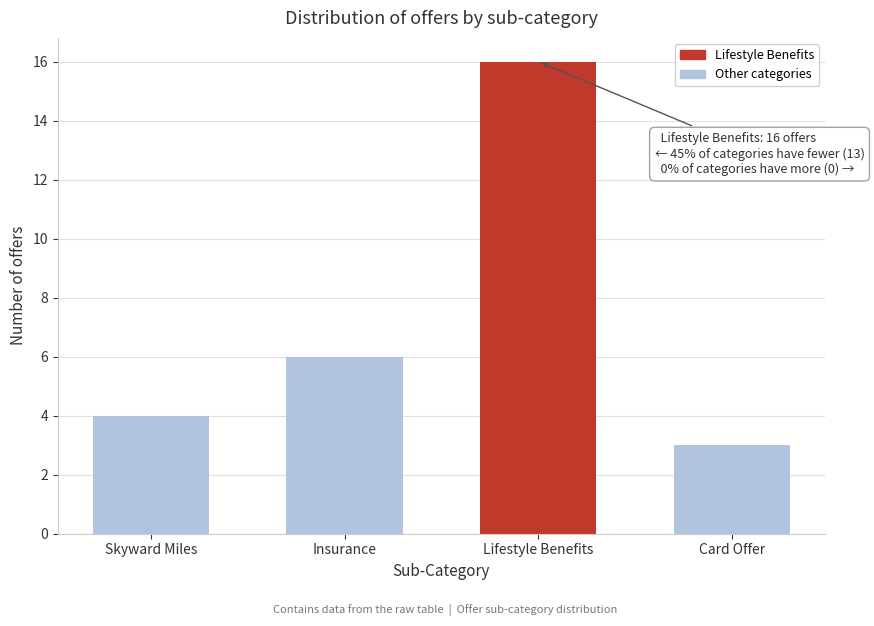

Reading left to right, what are all the values shown in this chart?

4	6	16	3